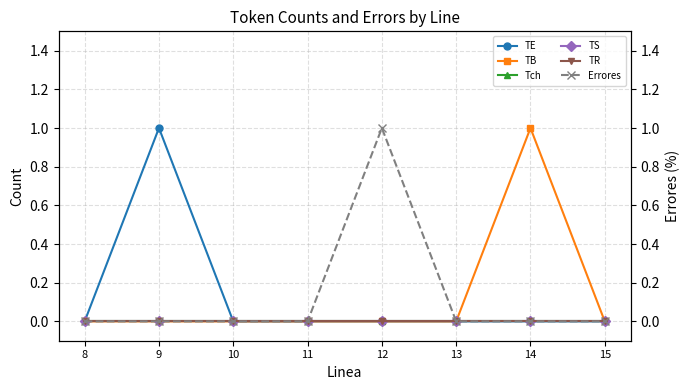

How many data points does each series have?

8